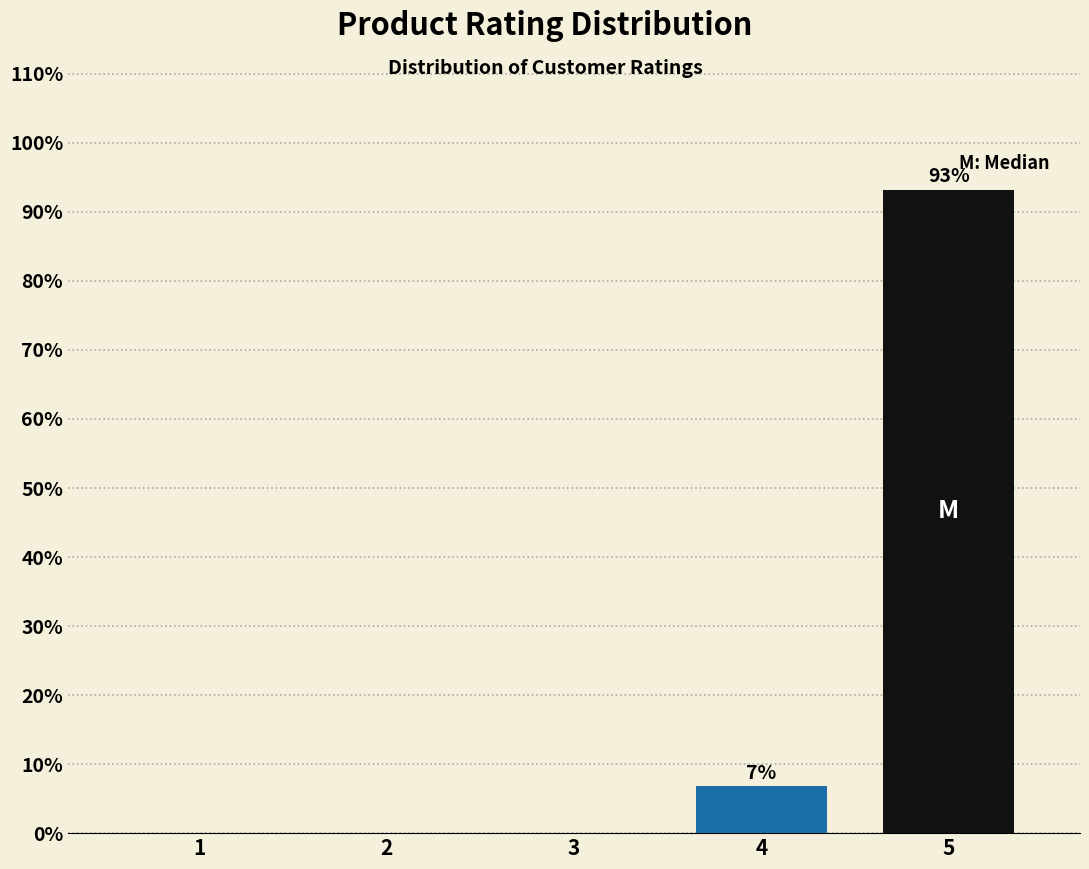

Reading left to right, list all the values displayed in this chart.

1=0.0	2=0.0	3=0.0	4=6.8	5=93.2